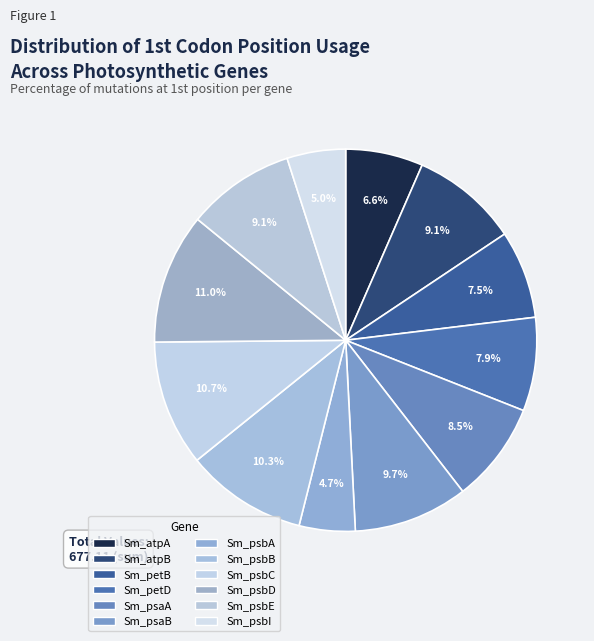

To the nearest percent, what is the average slice percentage?

8%